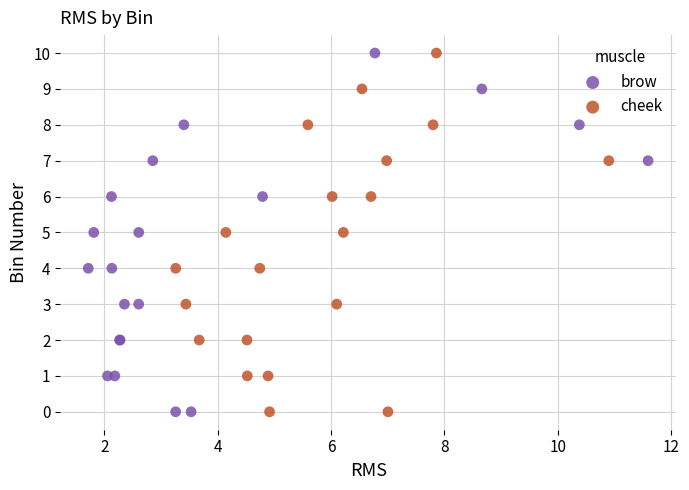

What are all the series names shown in the legend?

brow, cheek